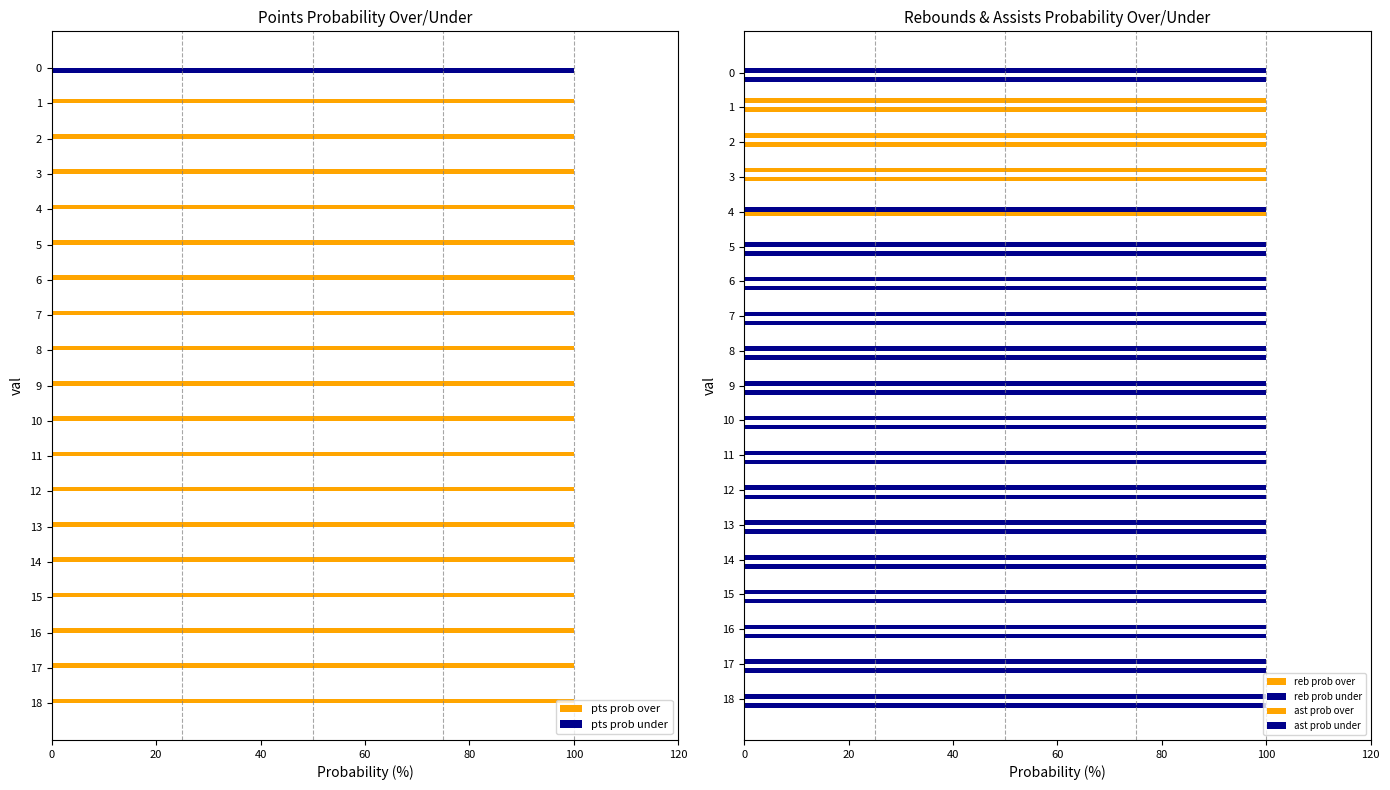

Is the value of reb prob under at 13 greater than the value of ast prob under at 11?

No